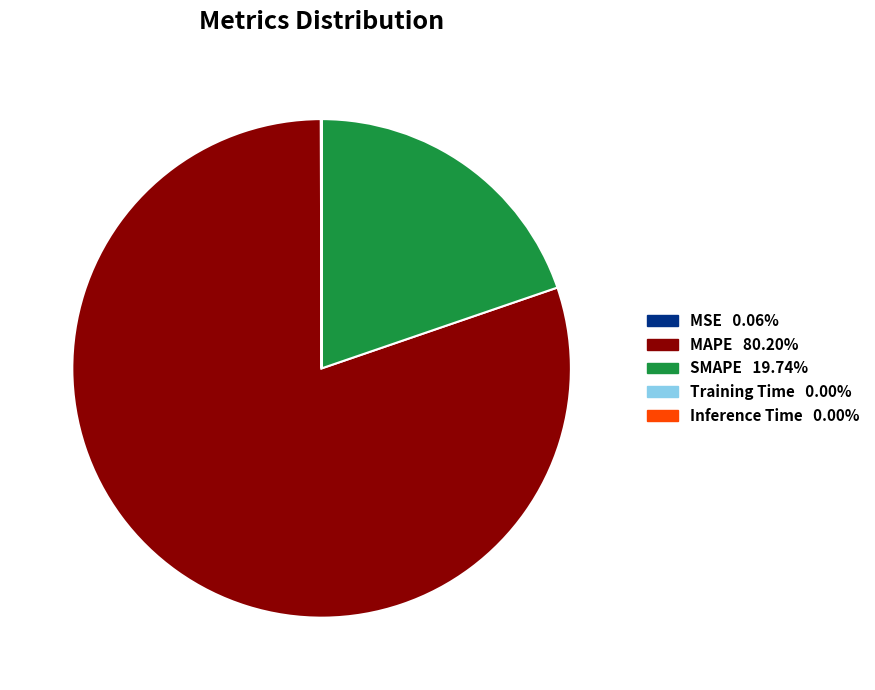

What is the majority slice?

MAPE